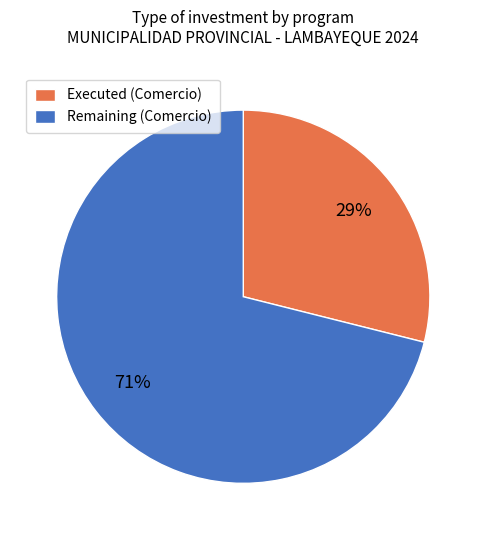

To the nearest percent, what is the average slice percentage?

50%